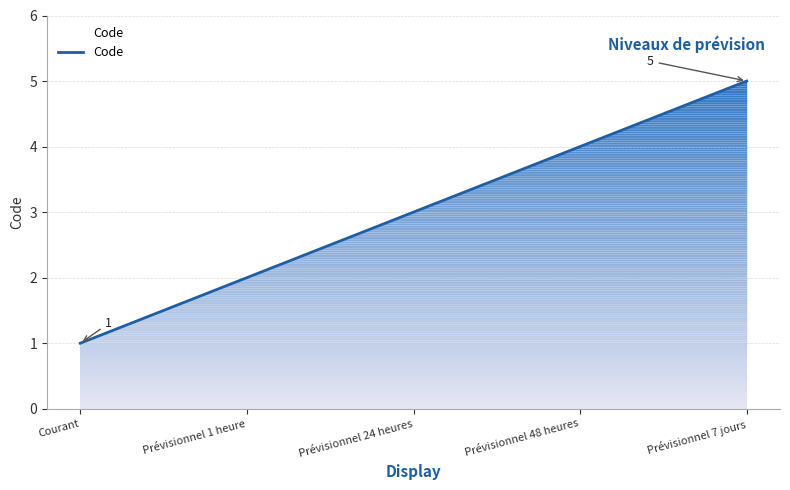

List the labels in order of value, smallest first.

Courant, Prévisionnel 1 heure, Prévisionnel 24 heures, Prévisionnel 48 heures, Prévisionnel 7 jours